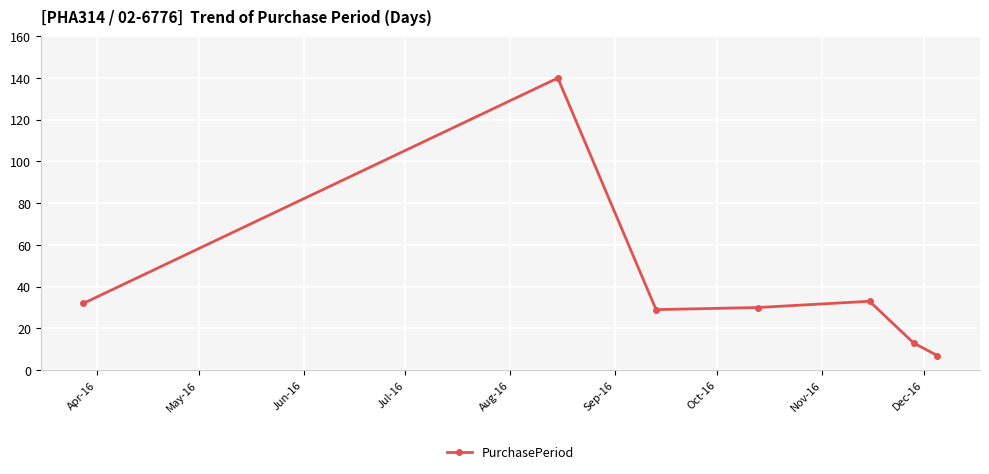

What is the value of the 5th point from the left?

33